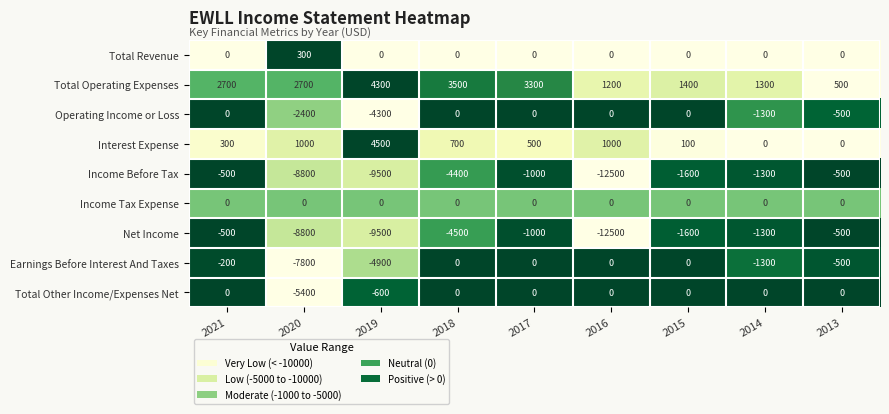

What is the difference between the second highest and minimum values in the Total Other Income/Expenses Net series?

5400